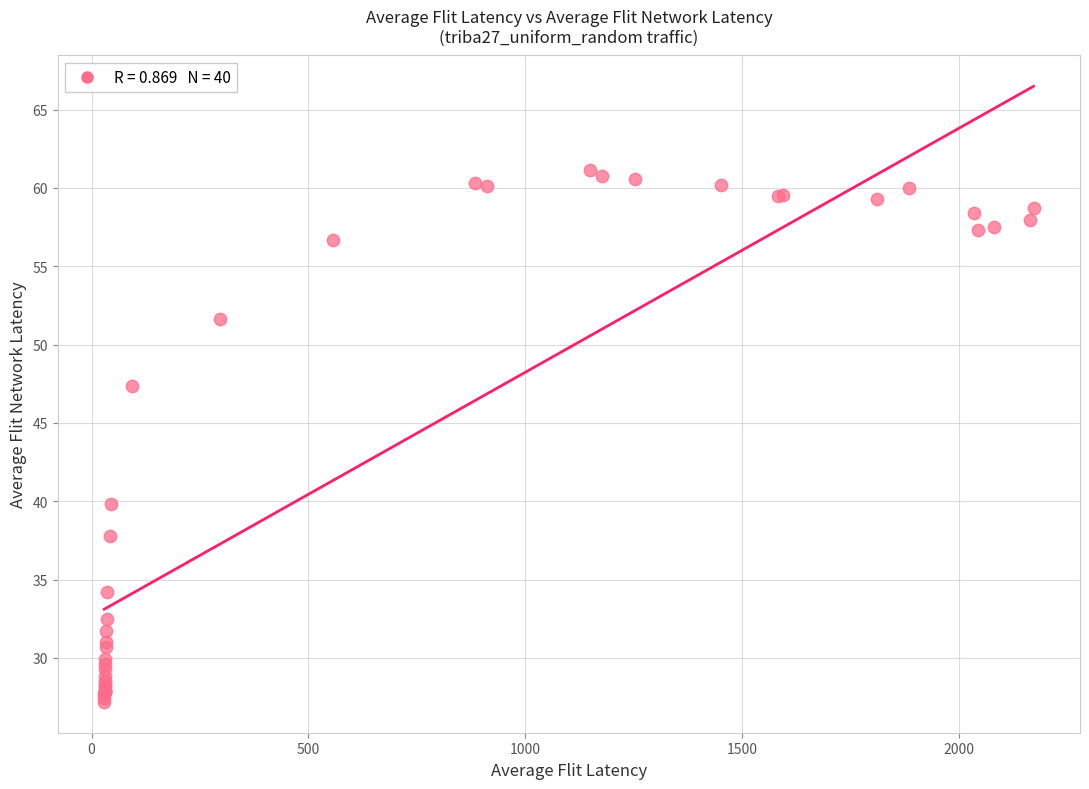

What Y value in the scatter plot is closest to 44?

47.3